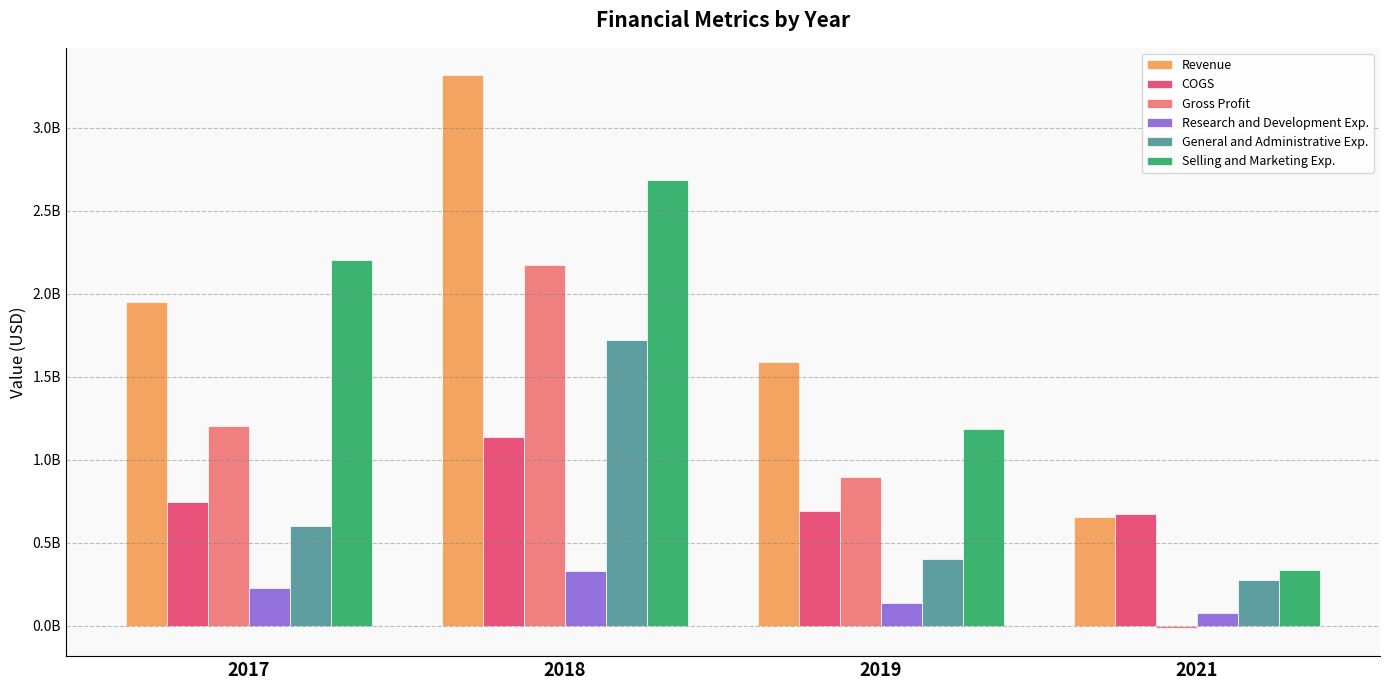

Are the bars horizontal?

No